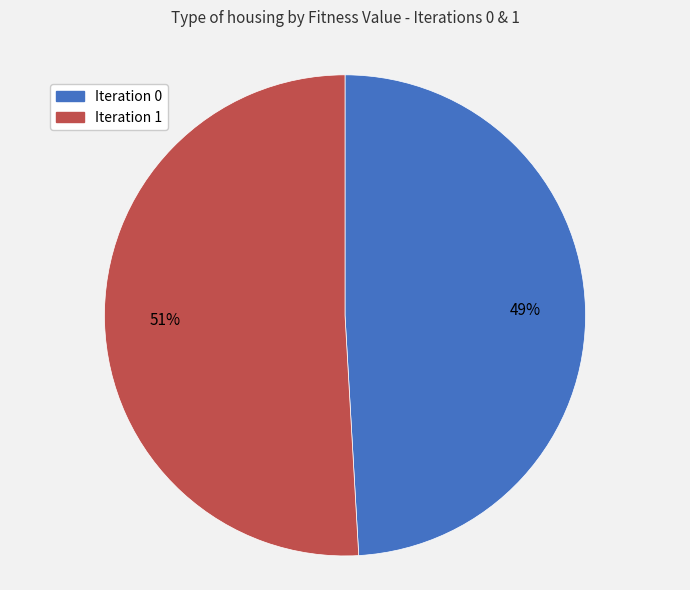

To the nearest percent, what percentage of the pie is Iteration 0?

49%